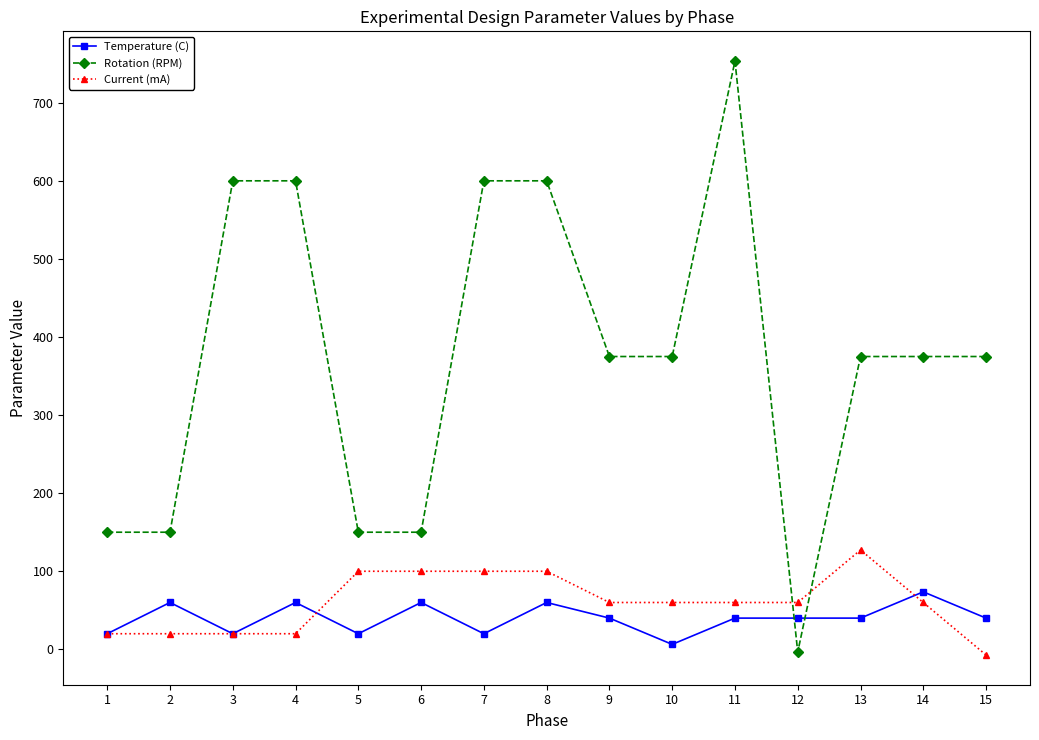

What is the difference between the Temperature (C) values at 10 and 8?

53.6